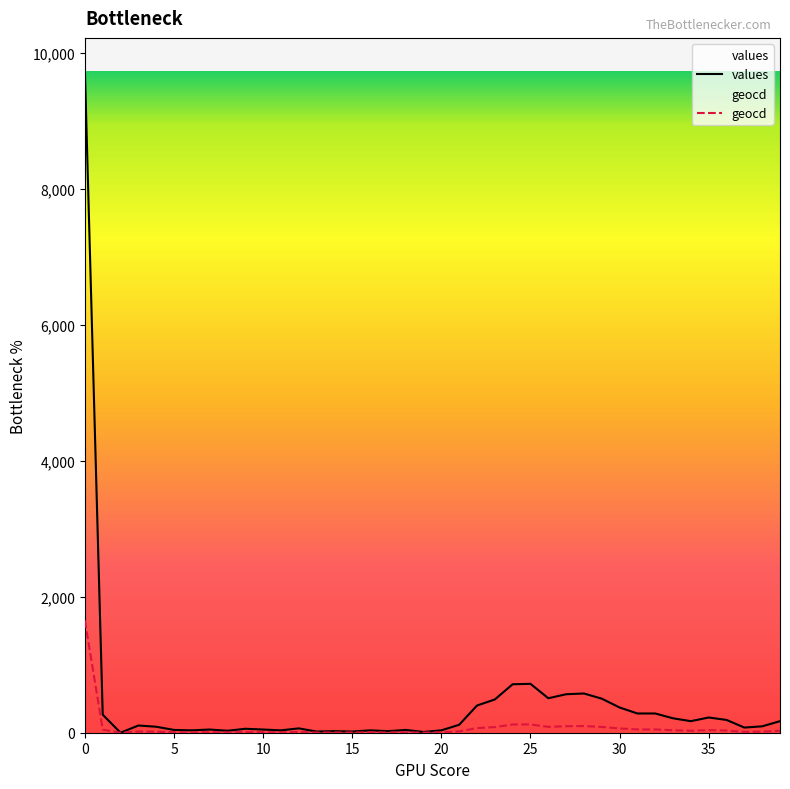

What are all the series names shown in the legend?

values, geocd